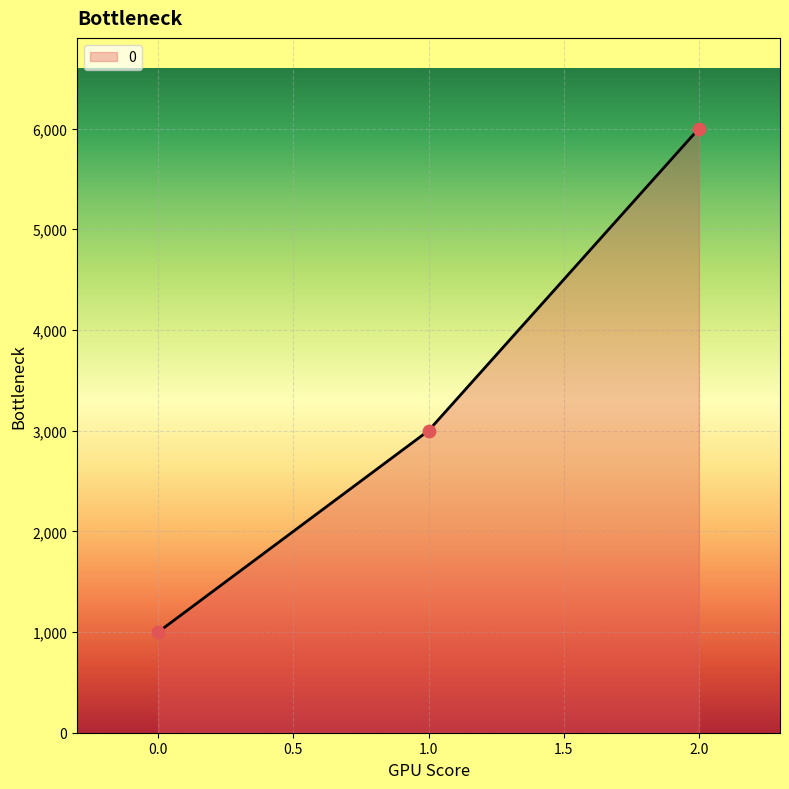

What is the ratio of the value at 1.0 to the value at 0.0?

3.0